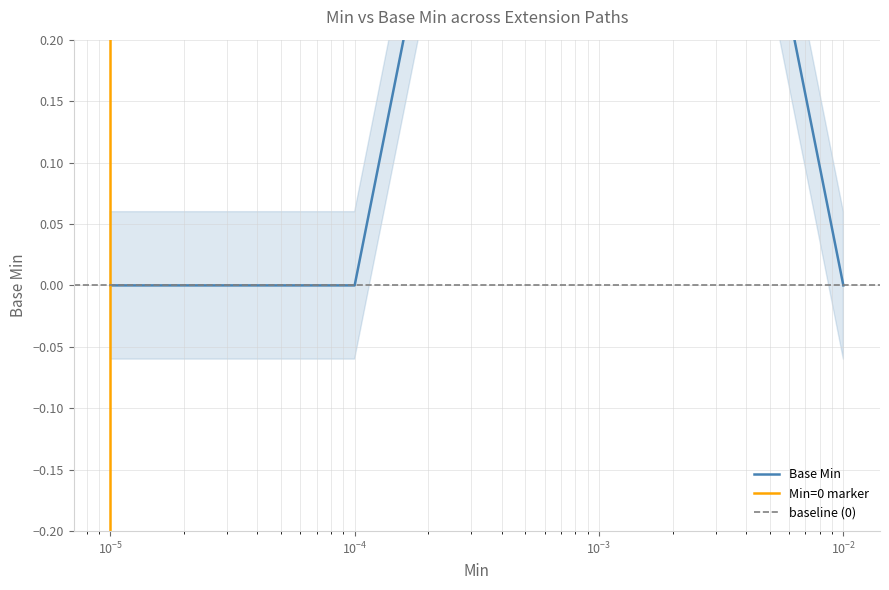

Is it true that the value at Extension.url is 2?

False